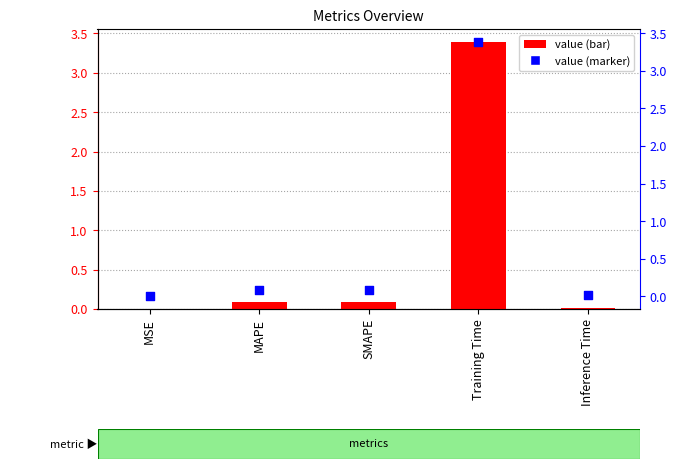

Which series has the widest spread of Y values?

col_1